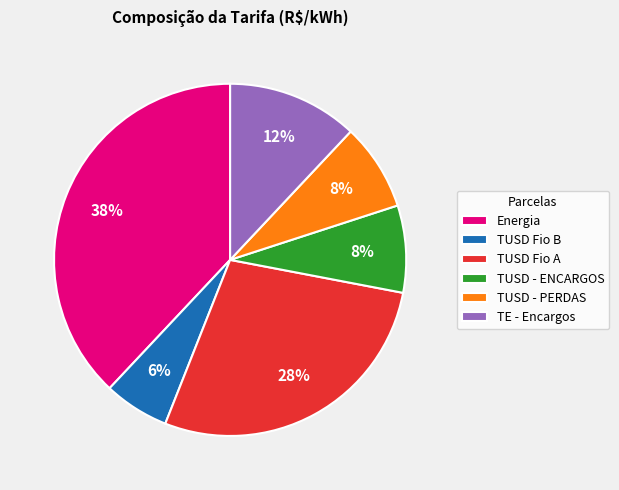

Is there any slice that represents more than half of the pie?

No